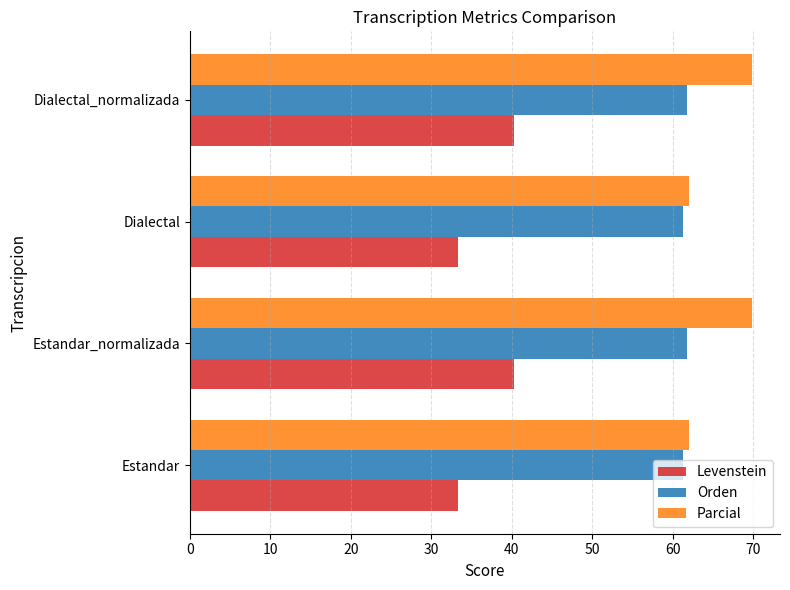

How many data points does each series have?

4